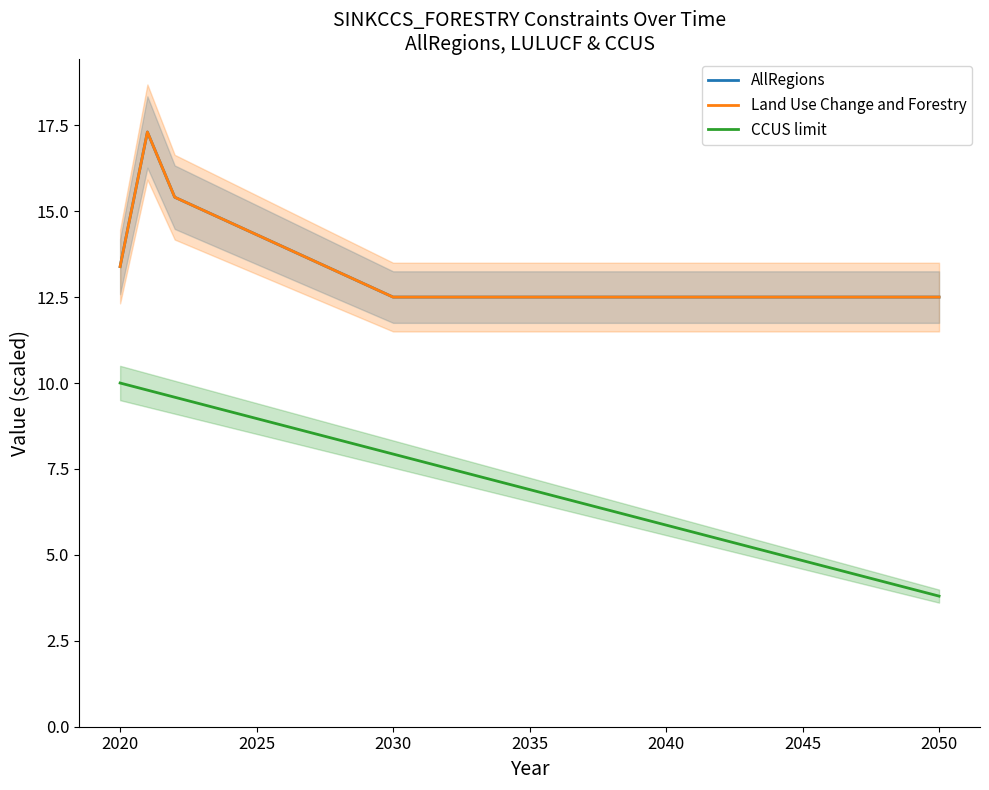

Where is the first local maximum for AllRegions?

2020